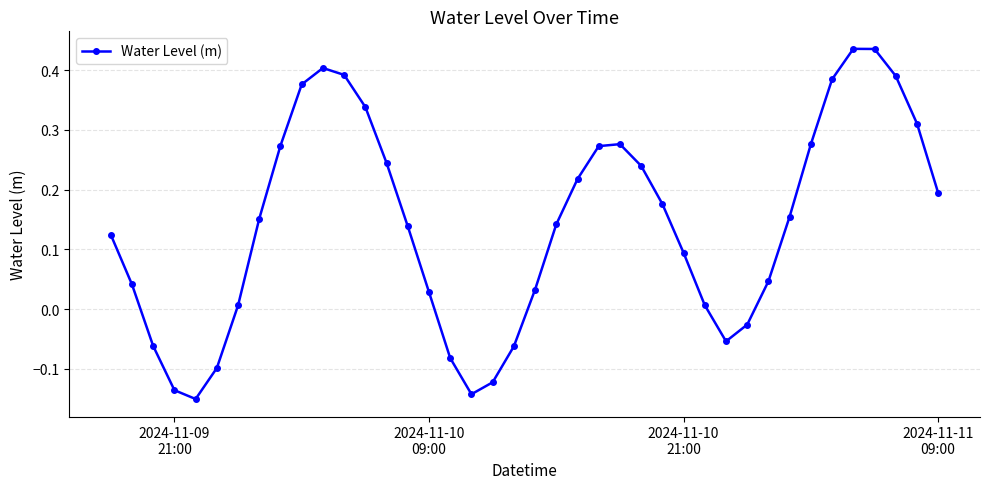

How many data points does each series have?

40